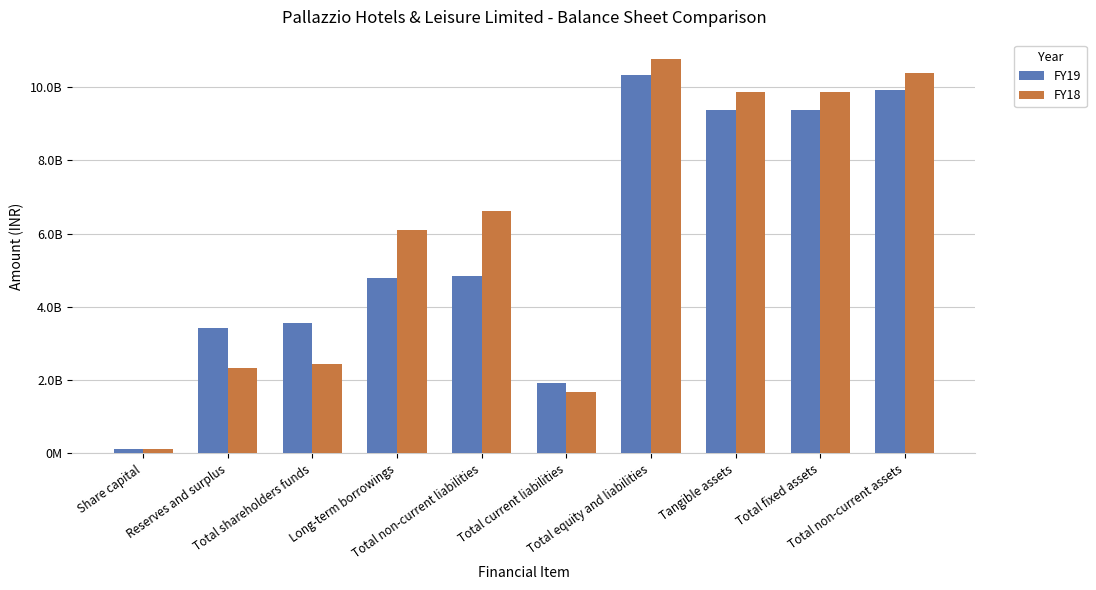

The FY19 series shows 7347080582 at Total non-current liabilities. True or false?

False